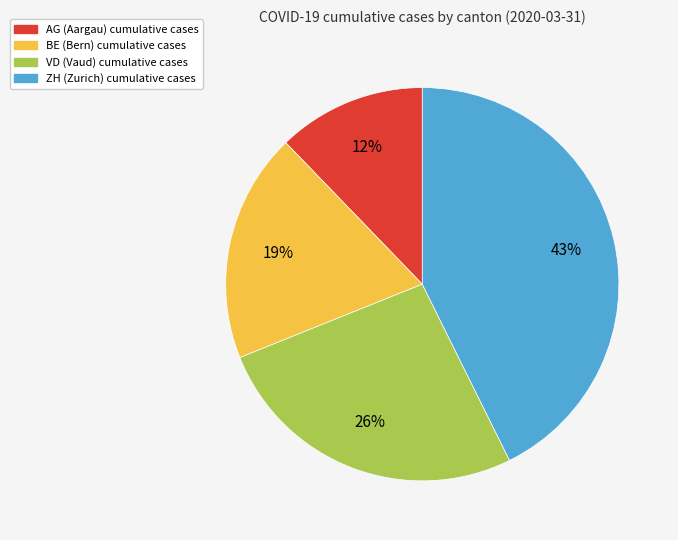

To the nearest percent, what is the average slice percentage?

25%